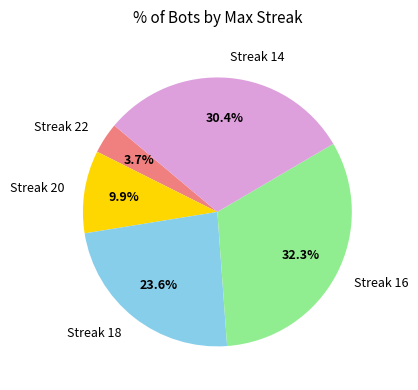

What percentage is NOT represented by Streak 22?

96.3%